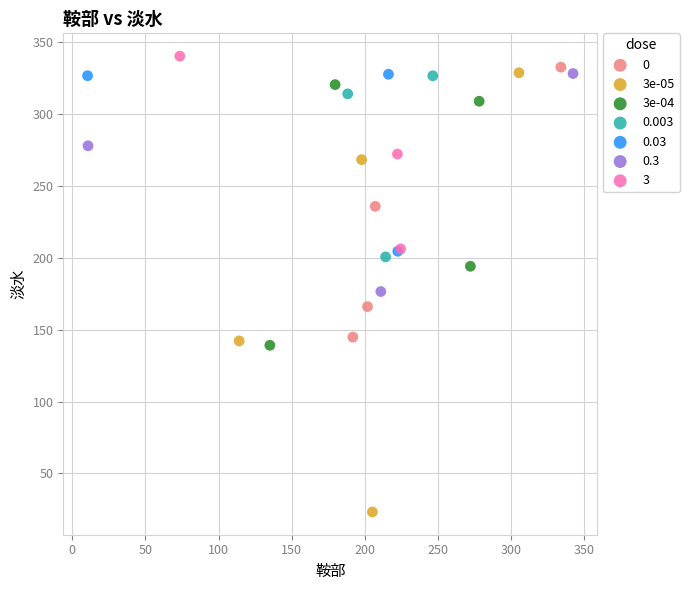

Which series has the largest Y range (max minus min)?

3e-05